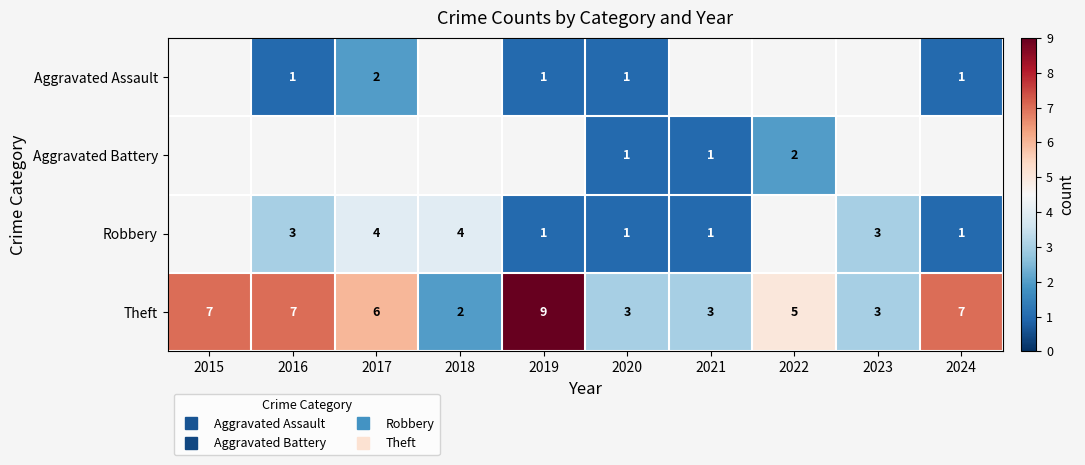

Read the Robbery value at 2020.

1.0